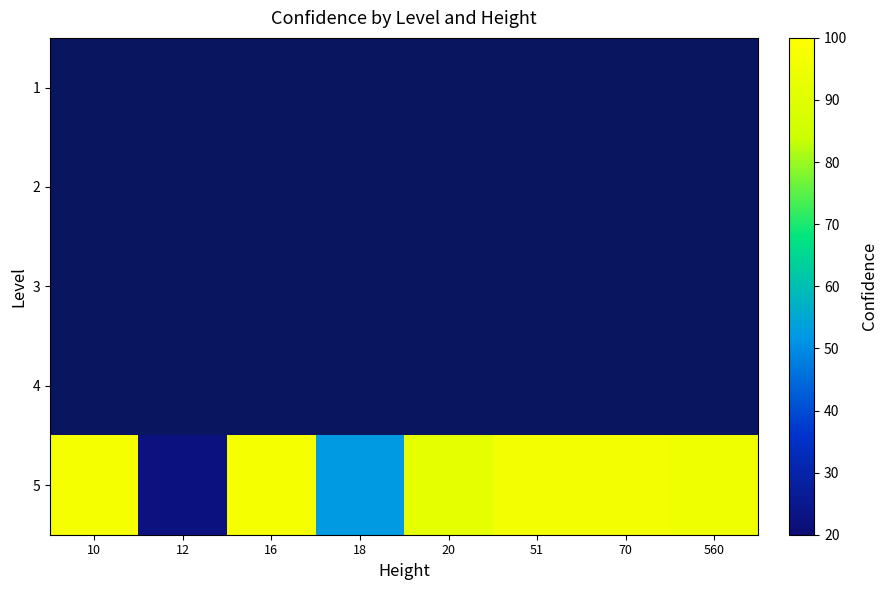

The value of 5 at 10 is 137.3. True or false?

False